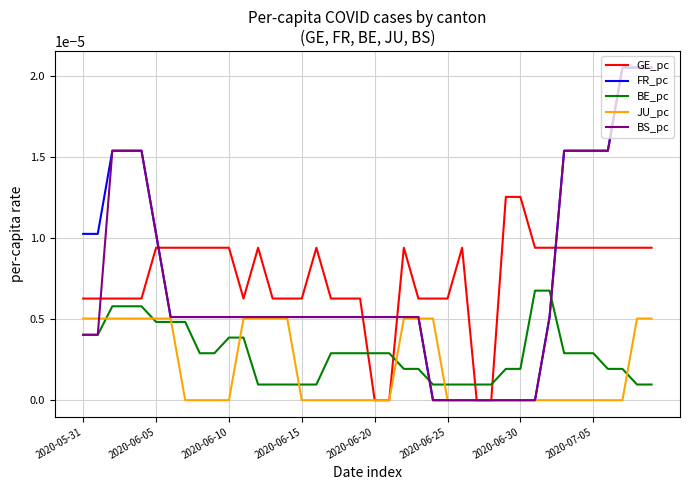

Which series ends up on top after the final intersection of GE_pc and BE_pc?

GE_pc